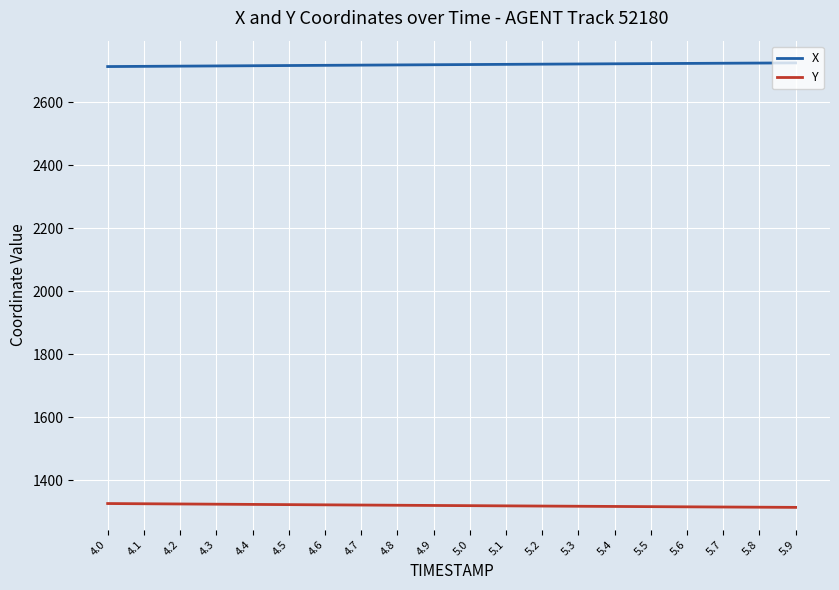

What is the difference between the highest and lowest values at 5.6?

1408.2